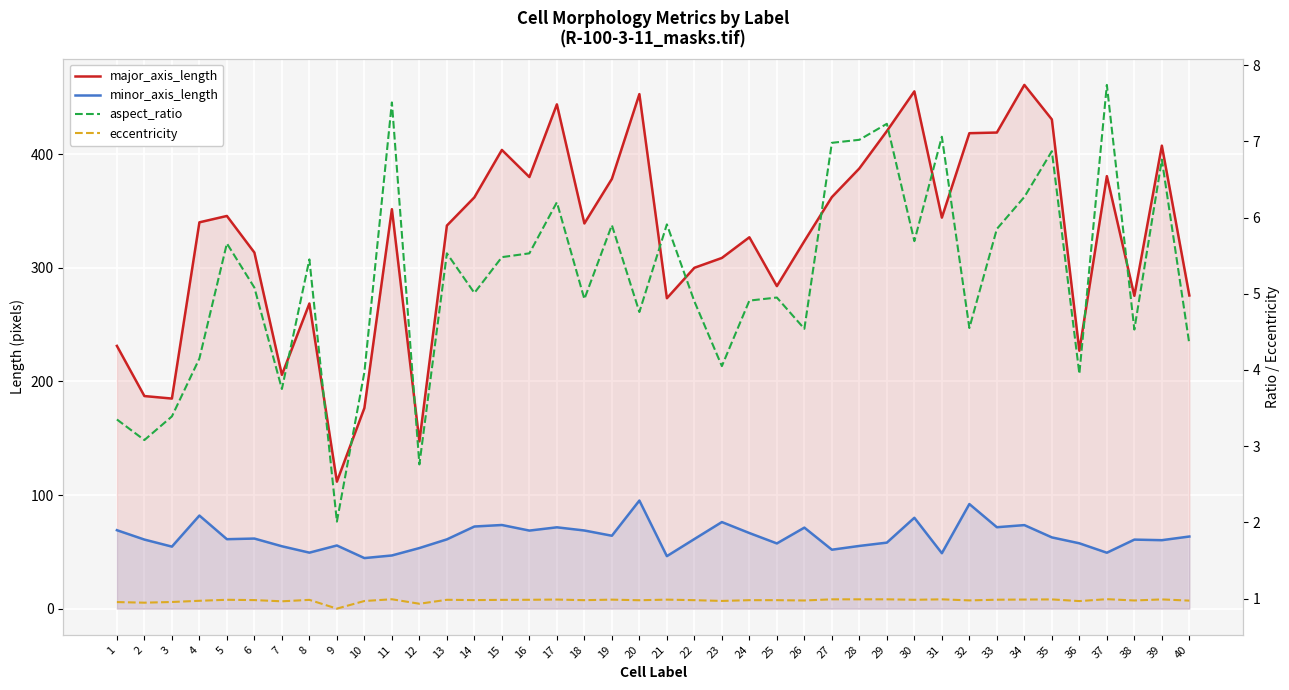

At which category does major_axis_length reach its first local valley?

3